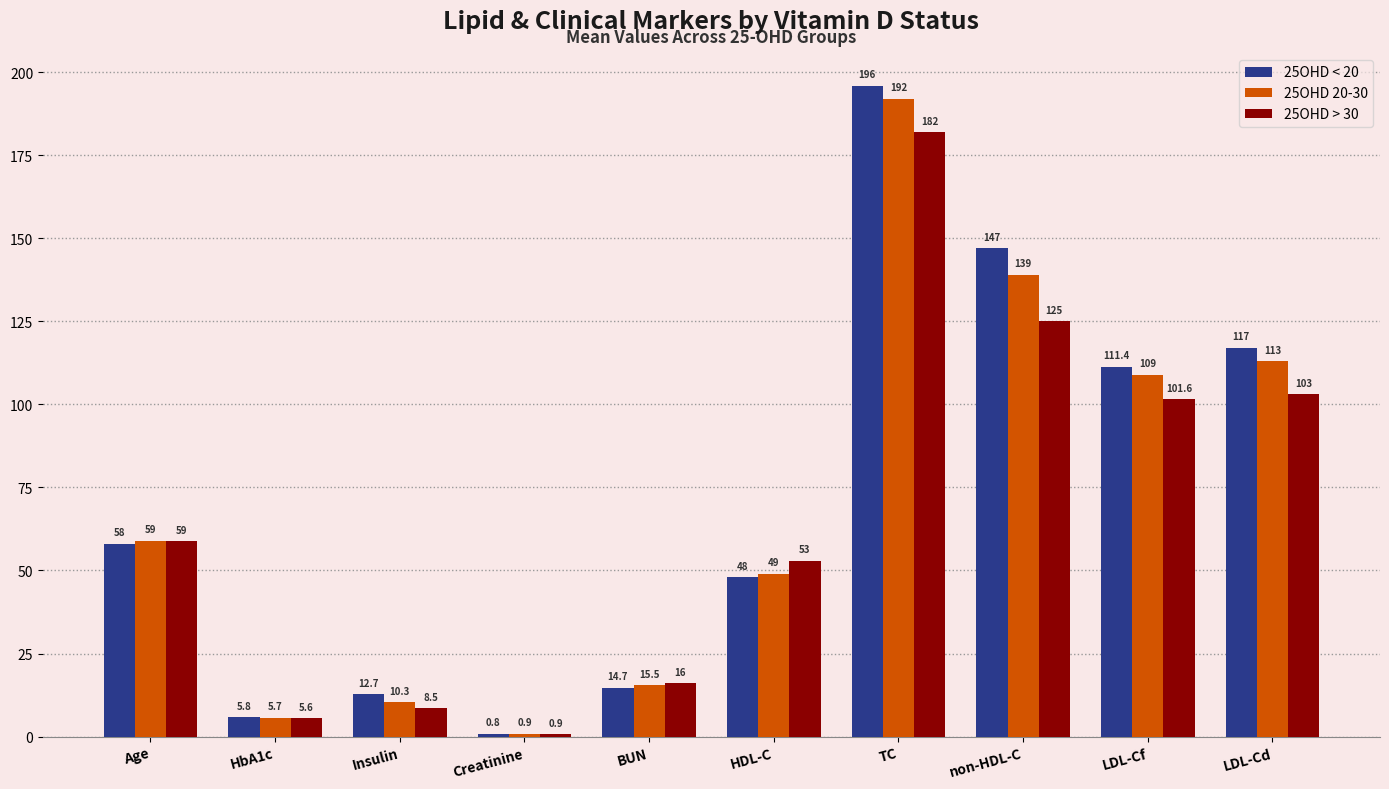

Does the chart contain any negative values?

No